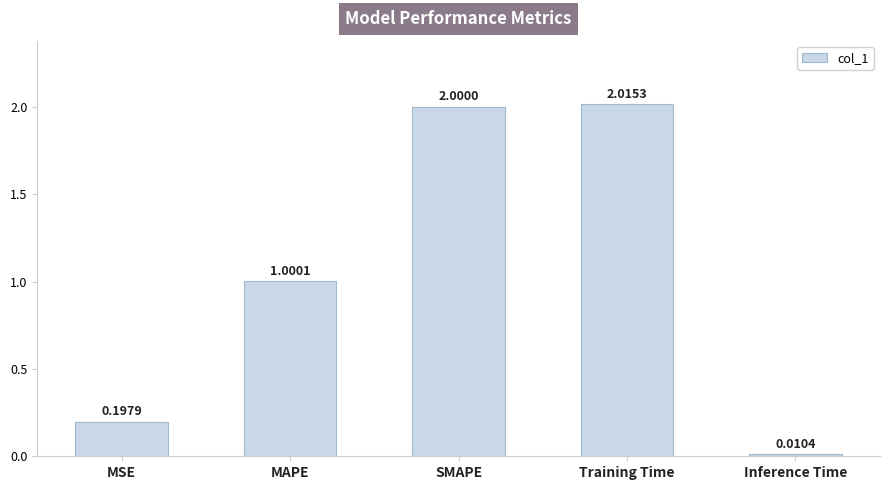

List the labels in order of value, largest first.

Training Time, SMAPE, MAPE, MSE, Inference Time